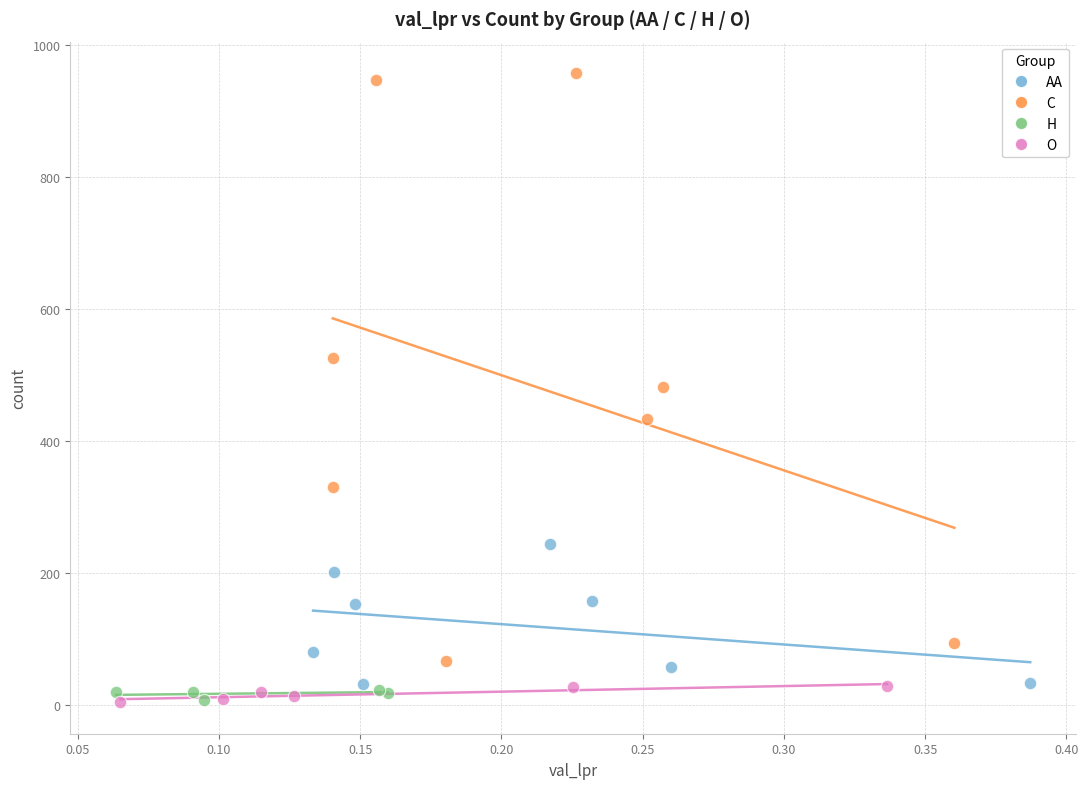

Which series has the widest spread of Y values?

C